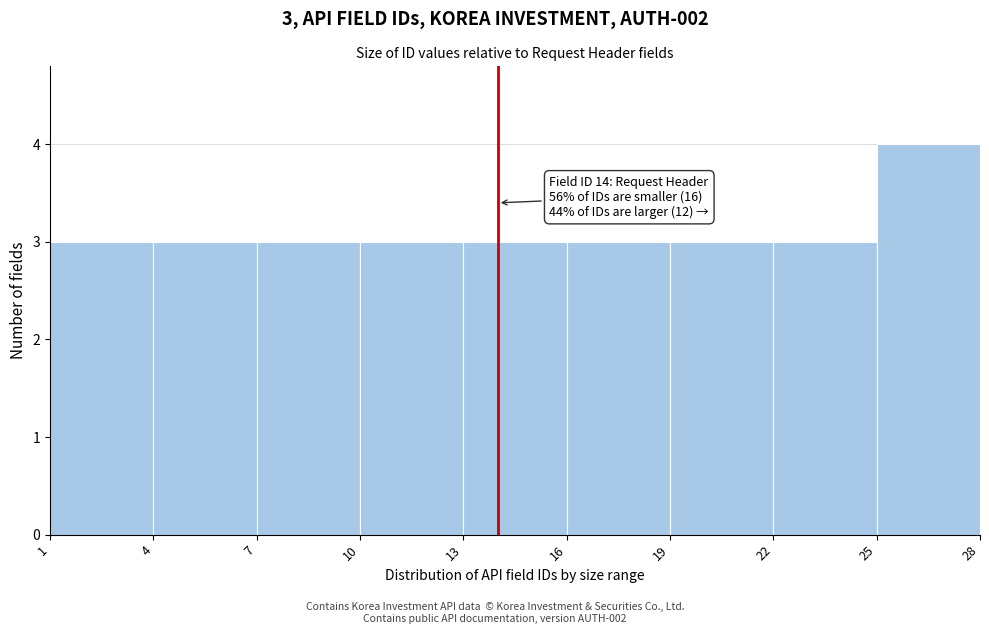

Which range on the x-axis has the tallest bar?

25 to 28